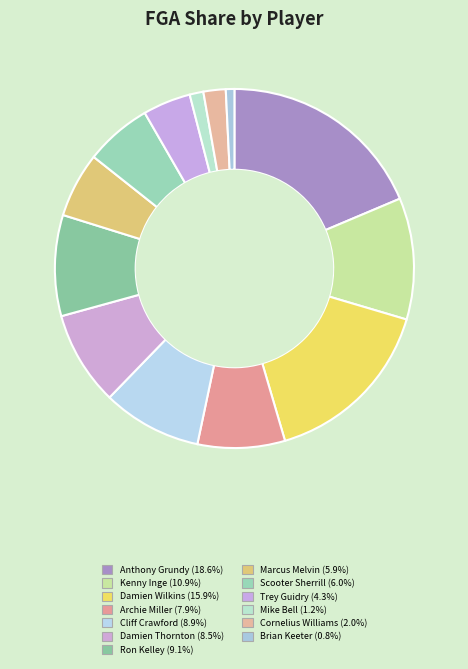

To the nearest percent, what portion does Marcus Melvin represent?

6%